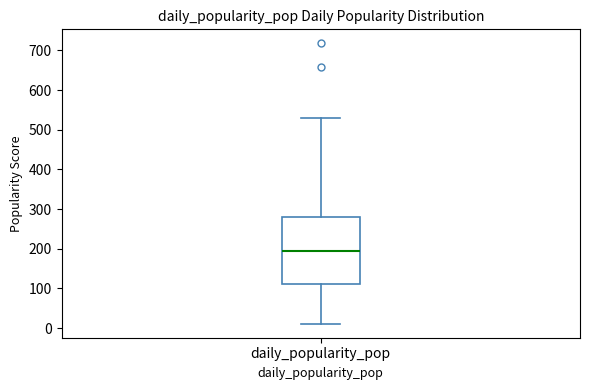

Where is the upper edge of the box for daily_popularity_pop on the y-axis? The values are not printed on the chart, so give them approximately, as read against the axis.

280